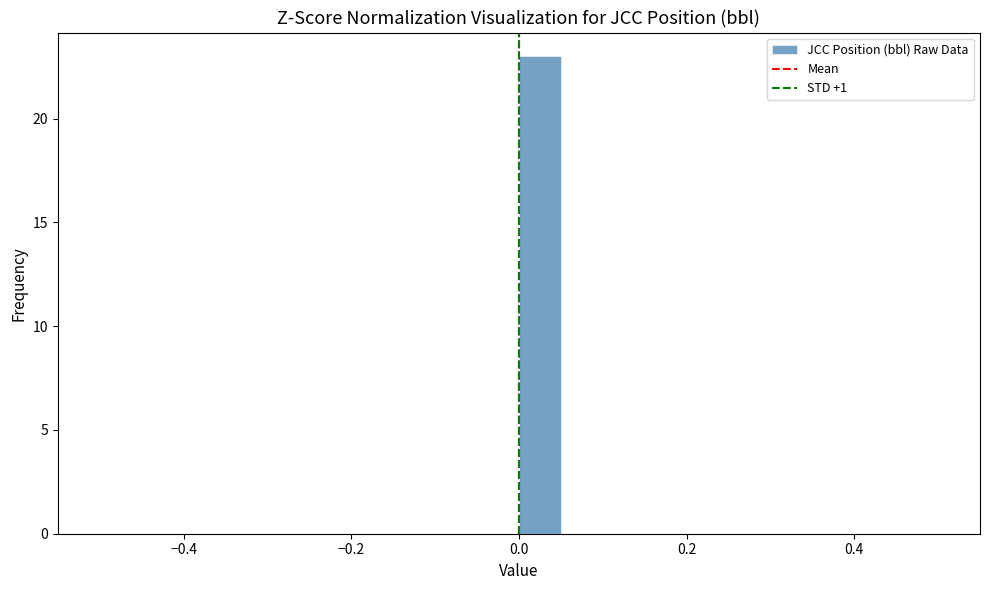

Around what value on the x-axis is the tallest bar? Give the approximate position of its centre, as read against the axis.

0.02